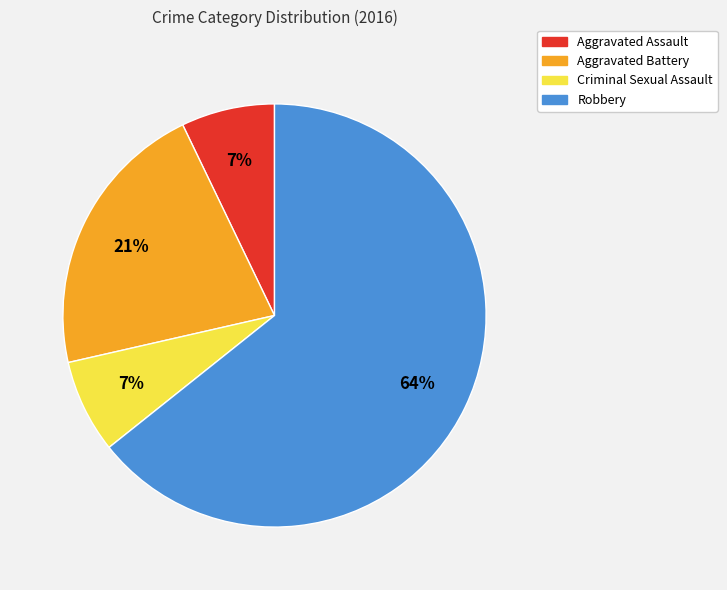

Count the number of slices in the pie.

4